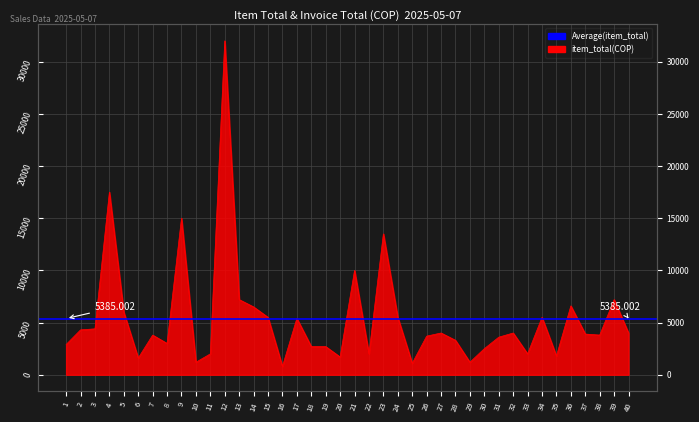

Approximately how many times larger is the value at 18 compared to 33?

1.4